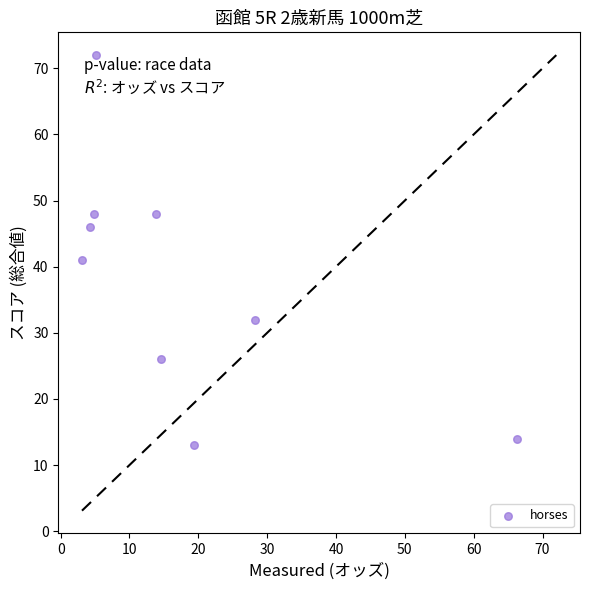

What is the range of Y values (max minus min)?

59